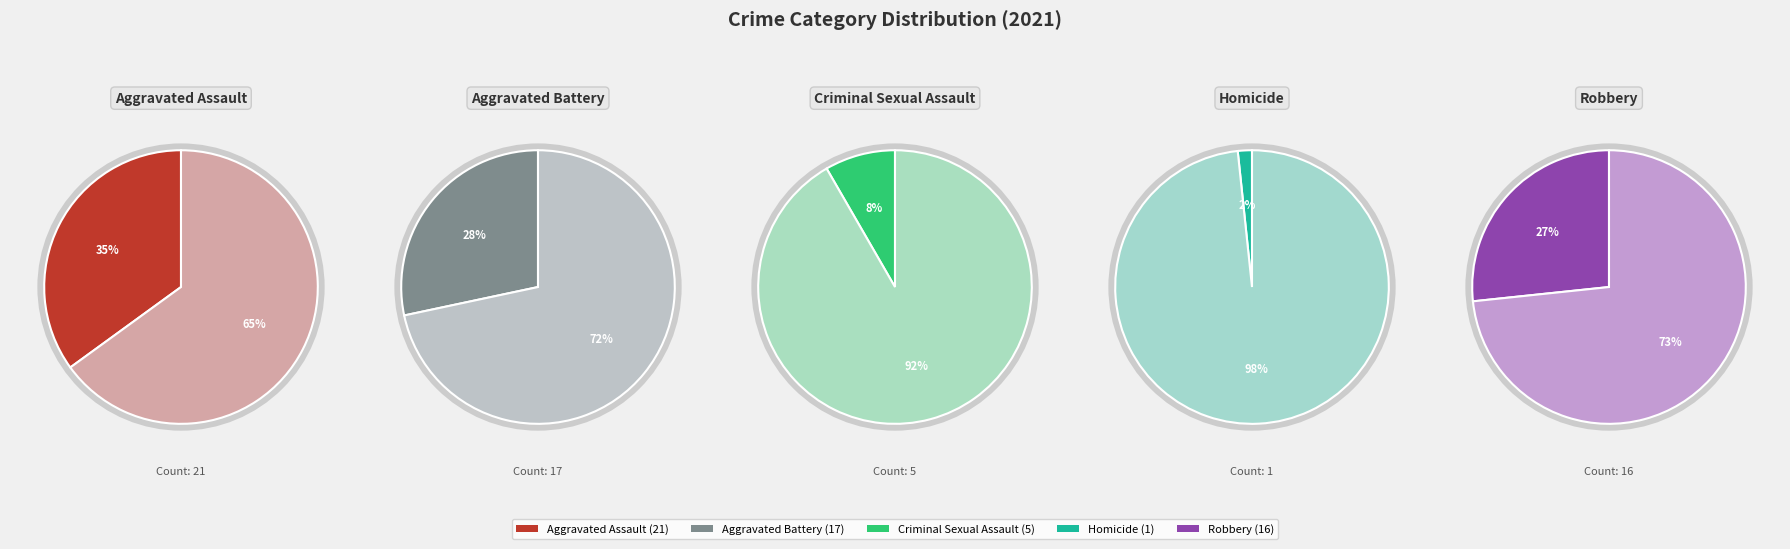

Count the number of slices in the pie.

5